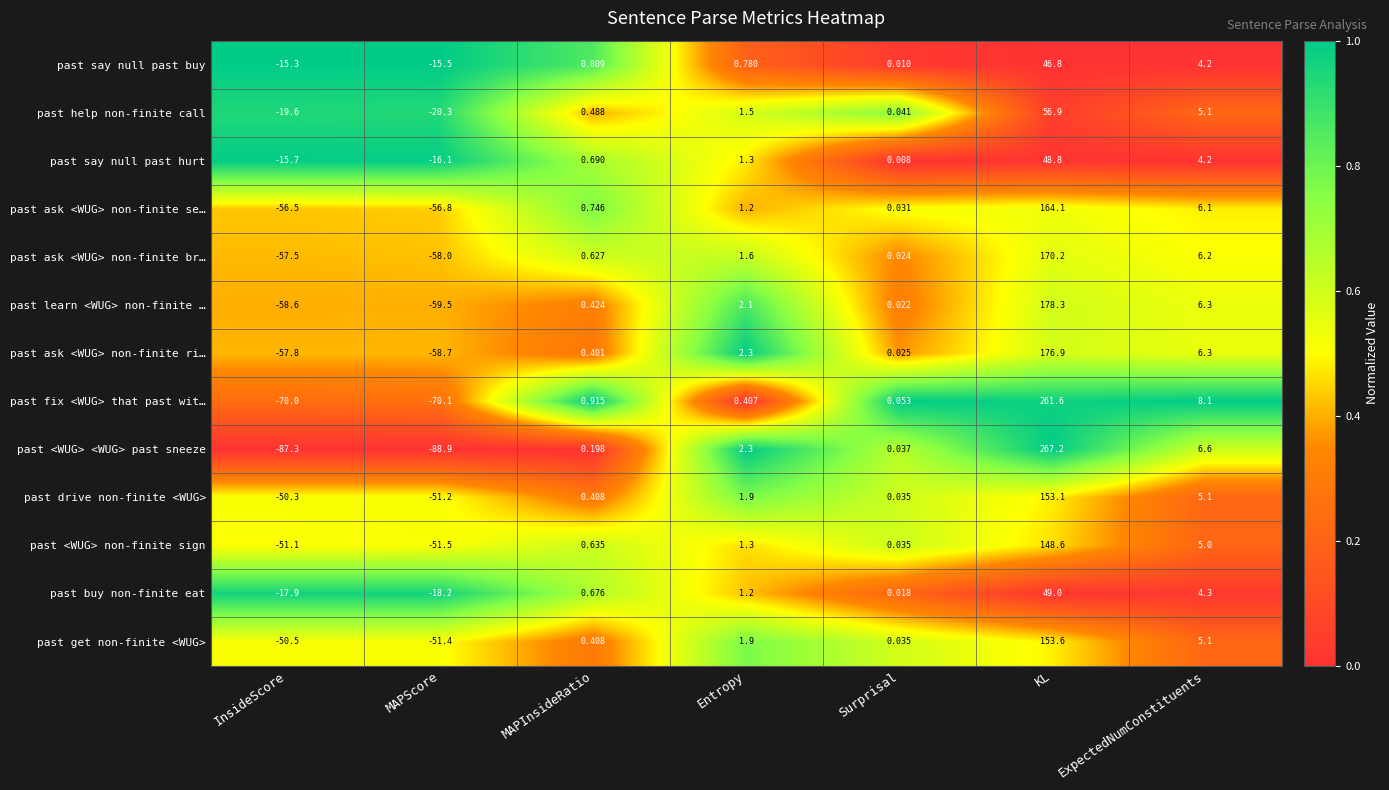

Where does the past ask <WUG> non-finite br… series first go above 0?

MAPInsideRatio